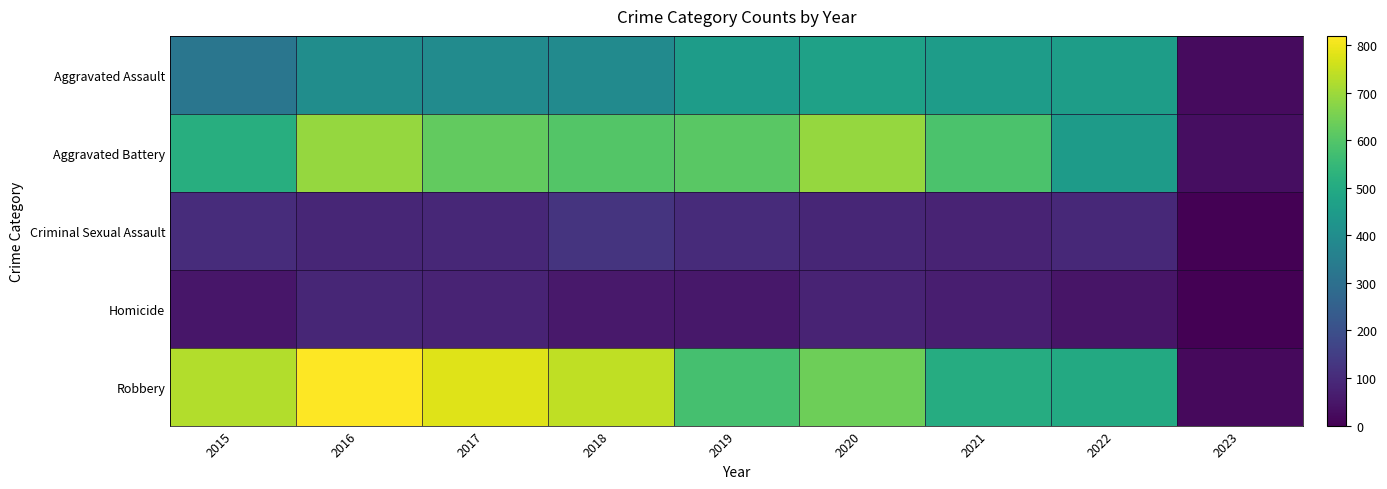

Which label corresponds to the smallest value in the chart?

2023